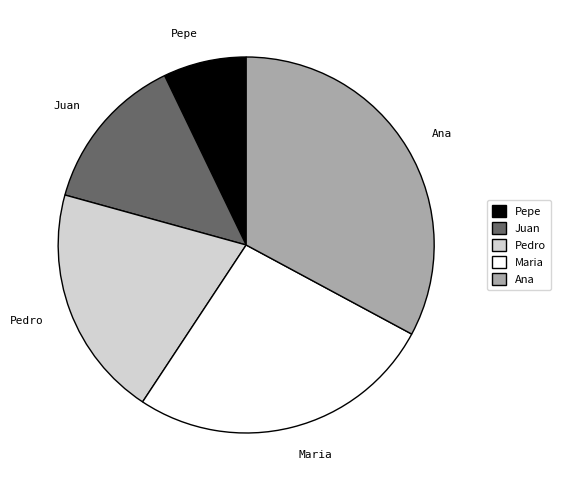

What is the largest slice in the pie chart?

Ana